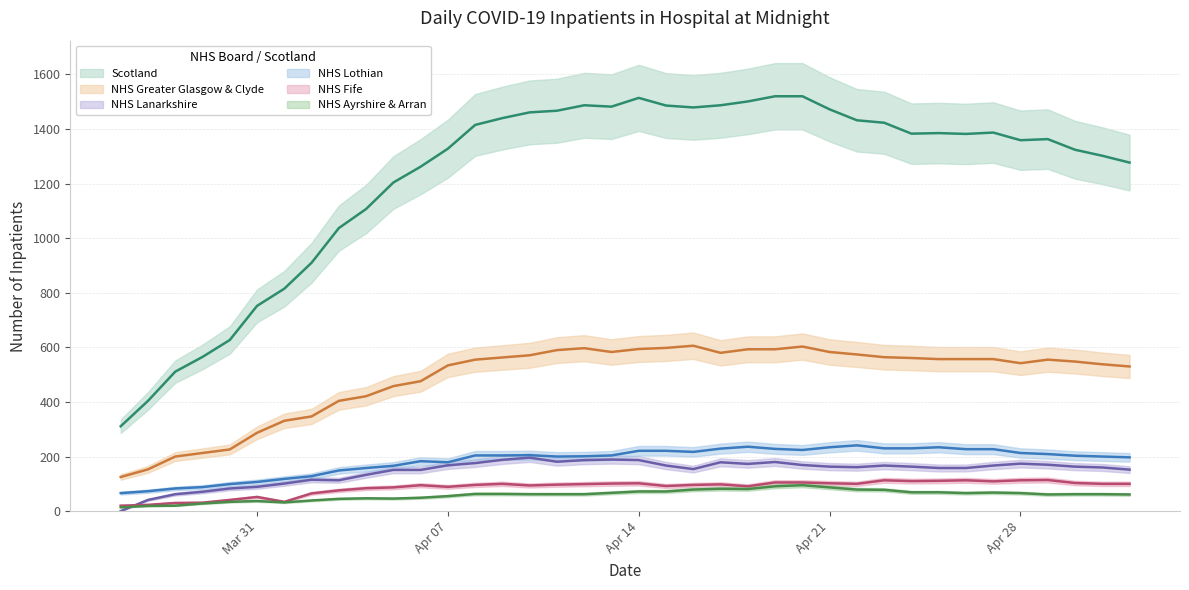

What is the label of the 17th point from the left?

2020-04-11